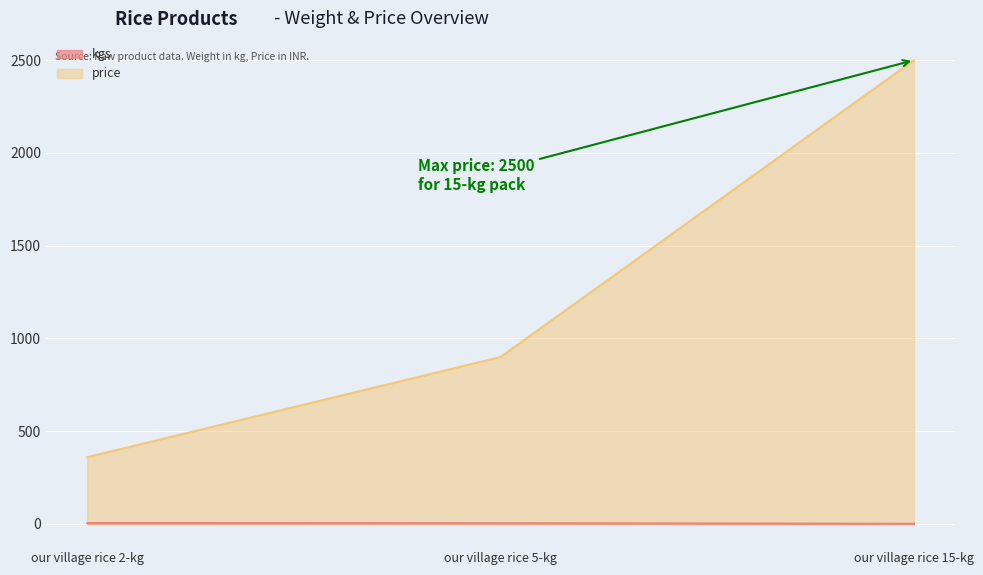

How many values in the price series are below 900?

1